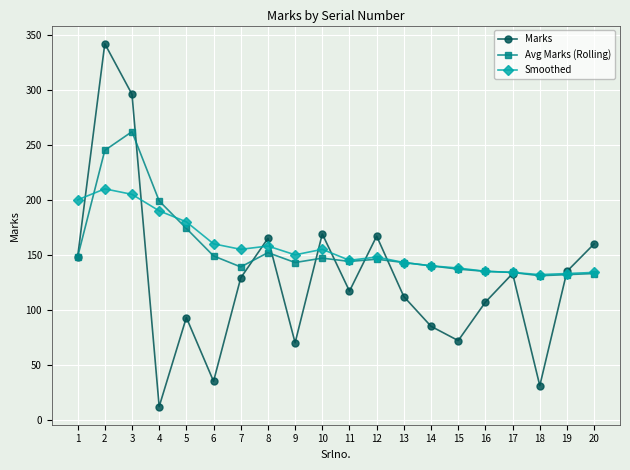

At which category is the sum across all series the highest?

2